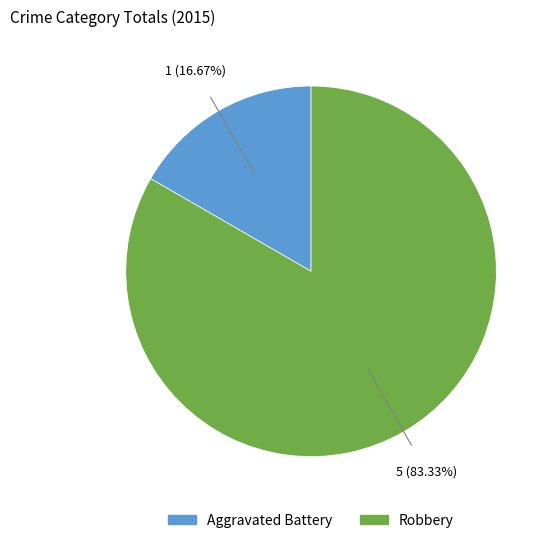

Rank the categories by value from lowest to highest.

Aggravated Battery, Robbery